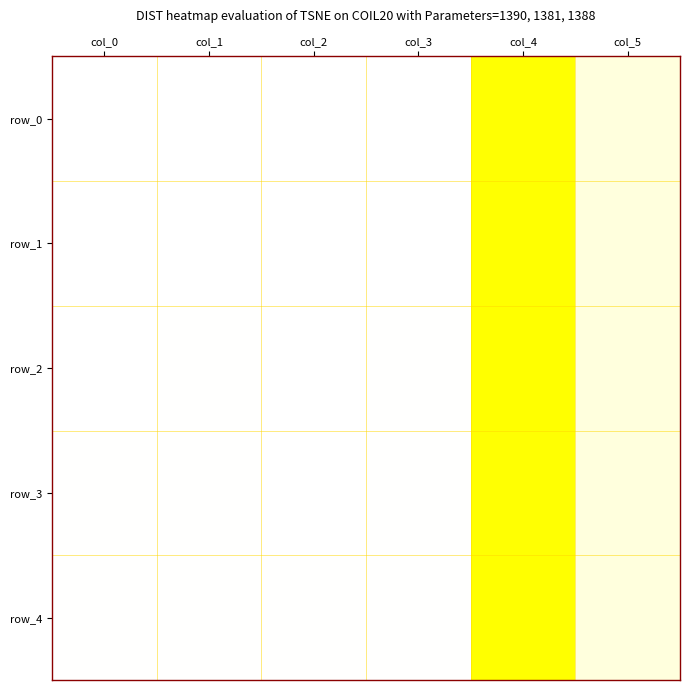

At which category does the chart reach its minimum across all series?

col_2